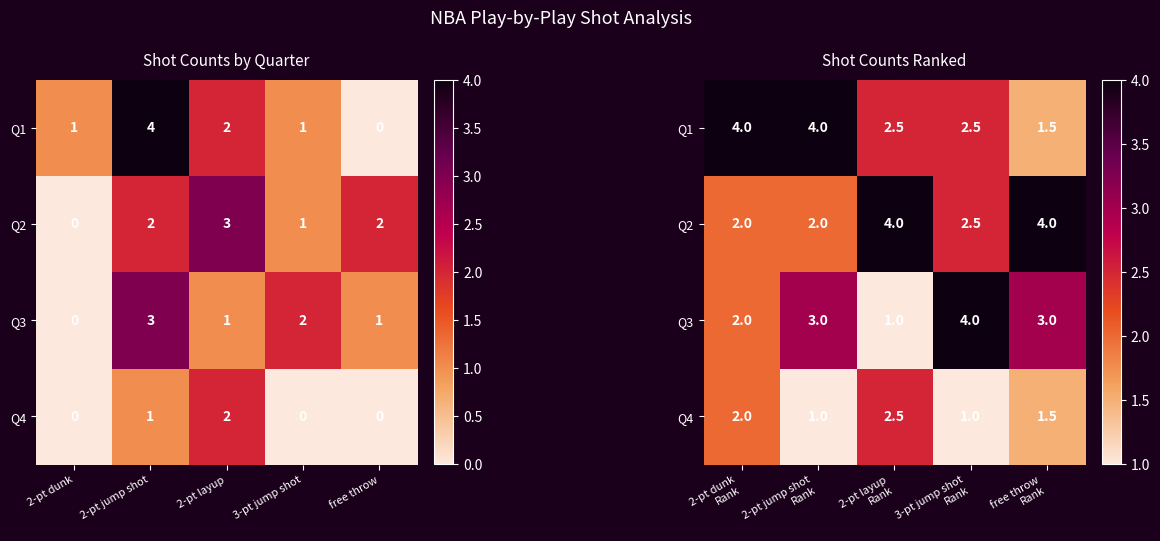

What is the total value across all series at 2-pt jump shot Rank?

10.0